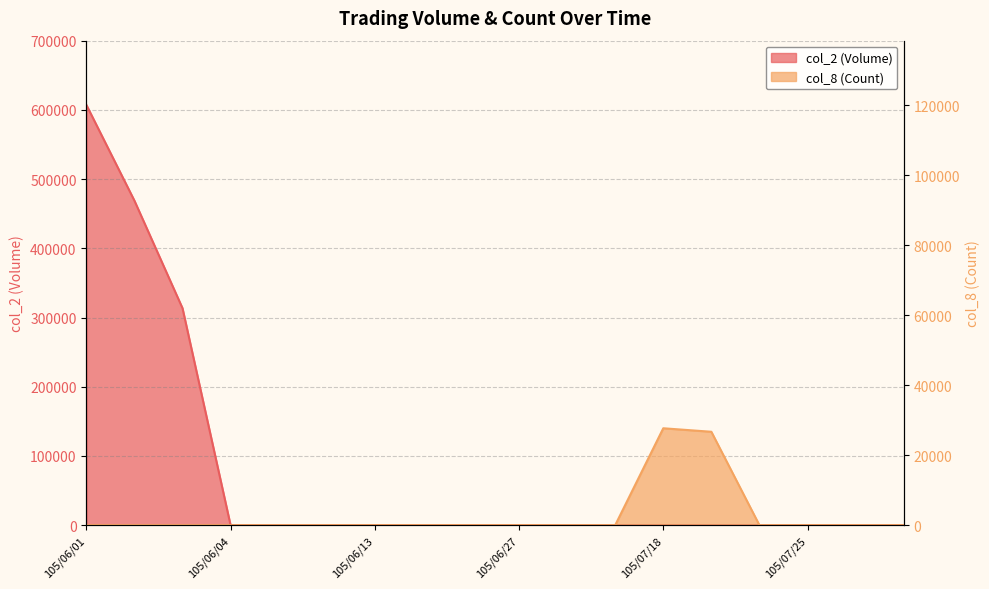

Rank the series by their average value, from highest to lowest.

col_2 (Volume), col_8 (Count)